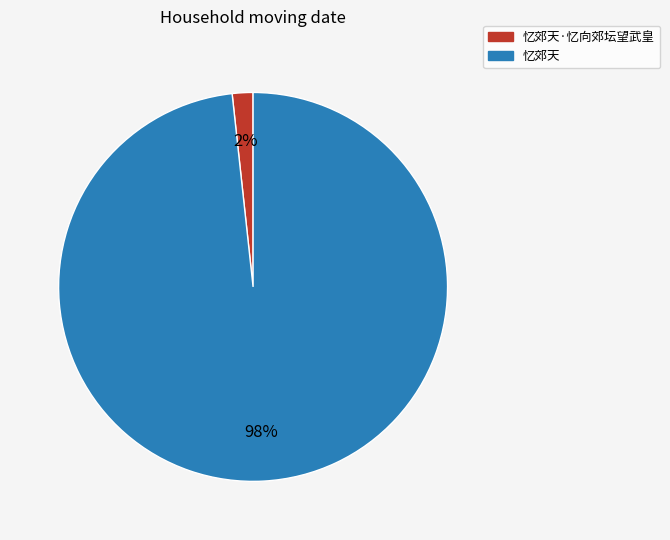

To the nearest percent, what is the average slice percentage?

50%